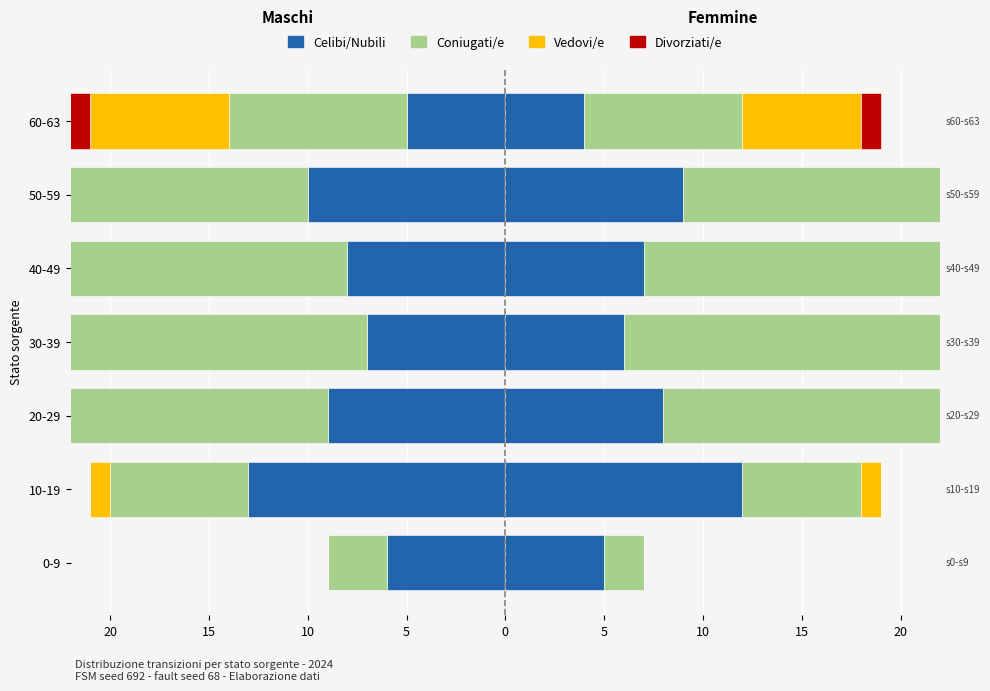

What is the difference between the second highest and minimum values in the Divorziati/e series?

2